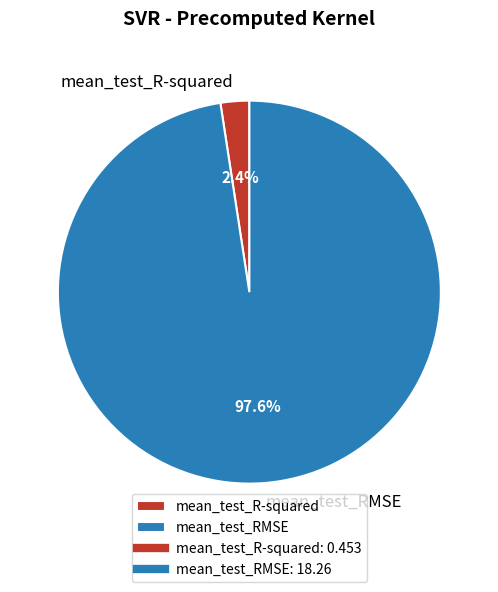

Does mean_test_R-squared represent more than half of the total?

No